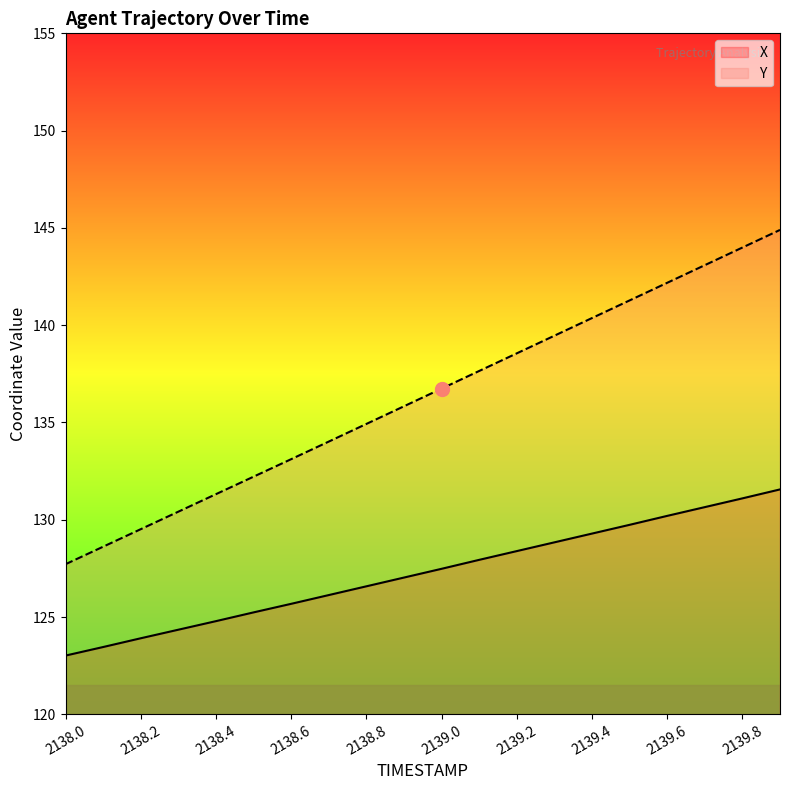

What is the minimum value shown in the chart?

123.0